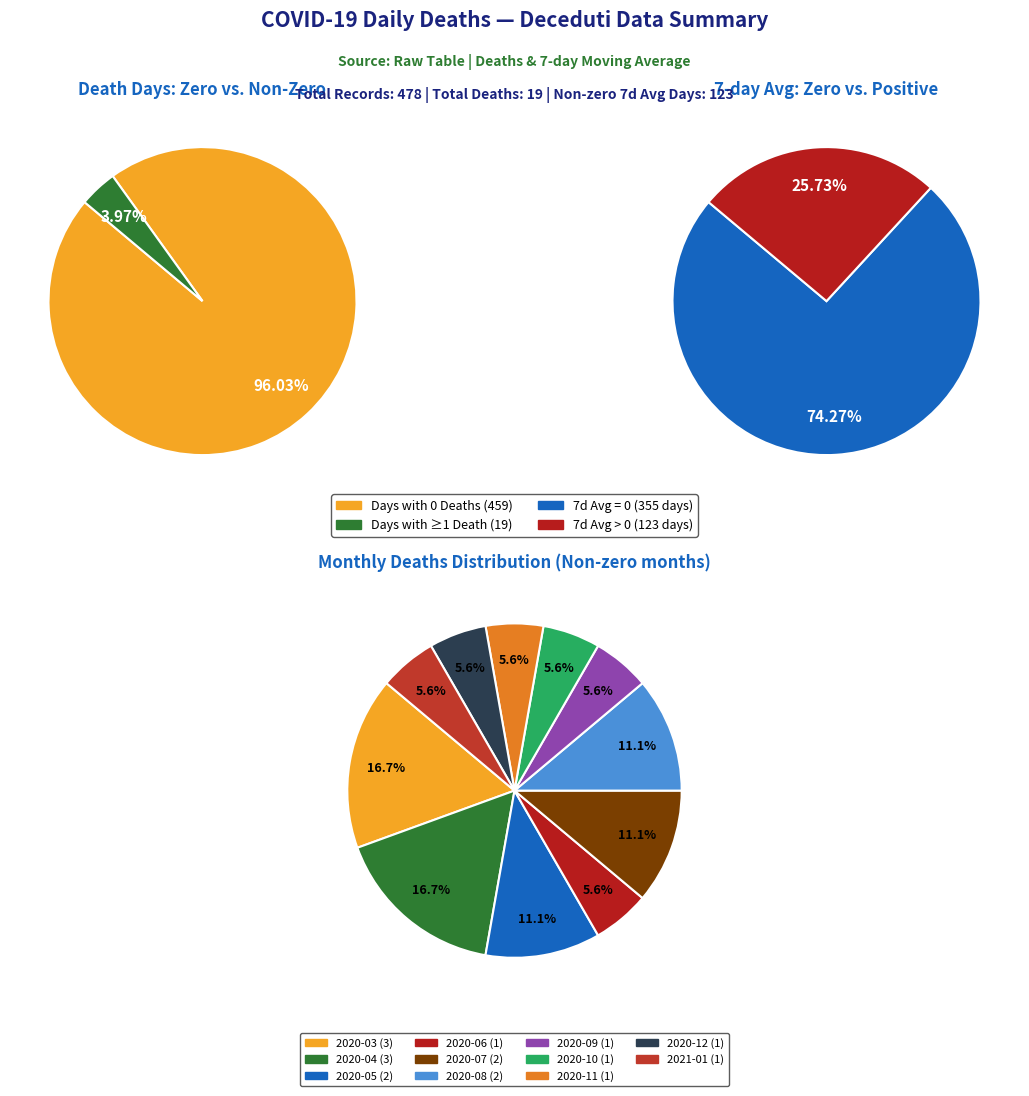

To the nearest percent, what is the combined percentage of 2 and 4?

17%